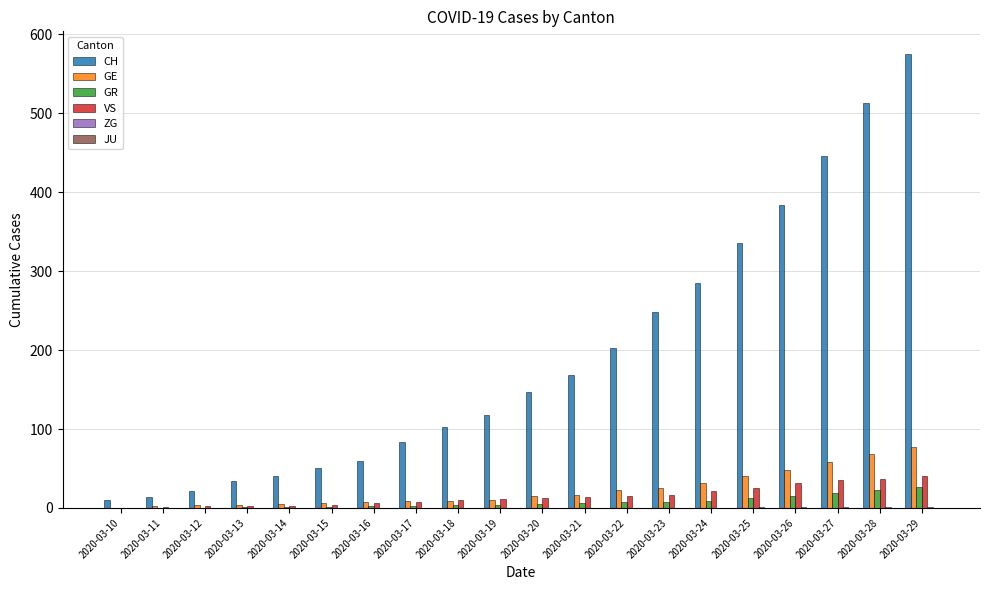

At which category does the chart reach its peak across all series?

2020-03-29